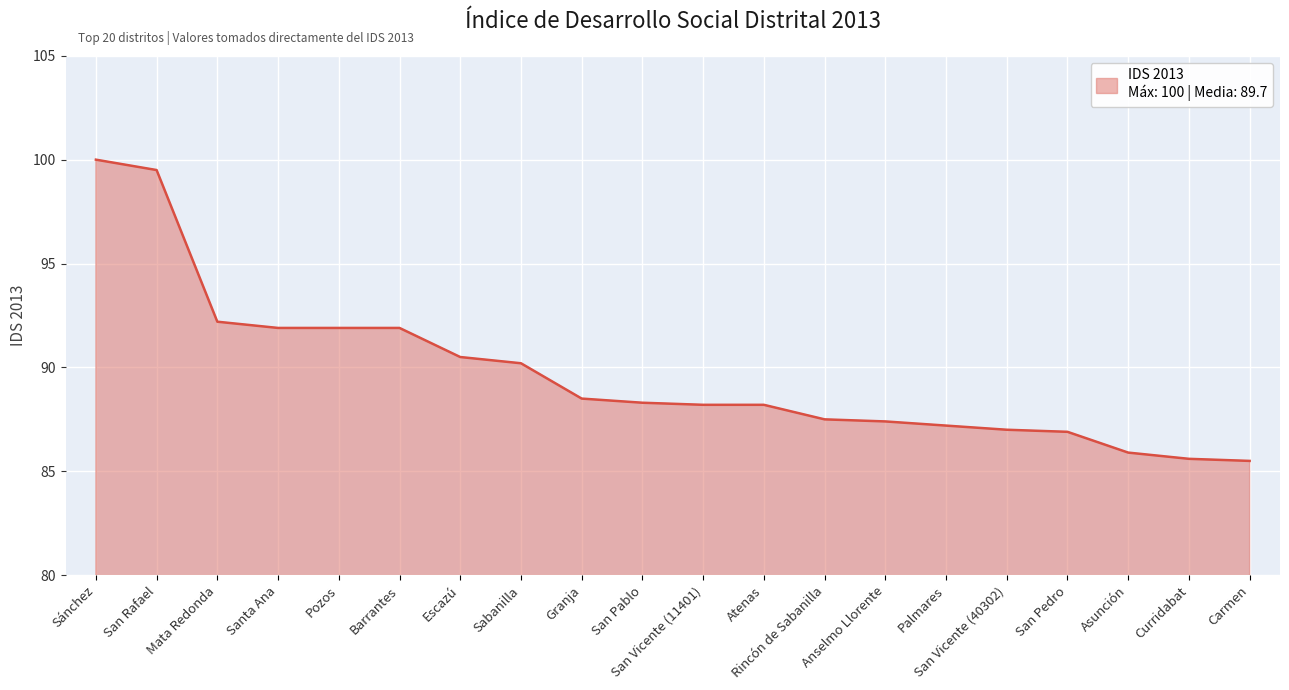

What is the difference between the maximum and minimum values?

14.5